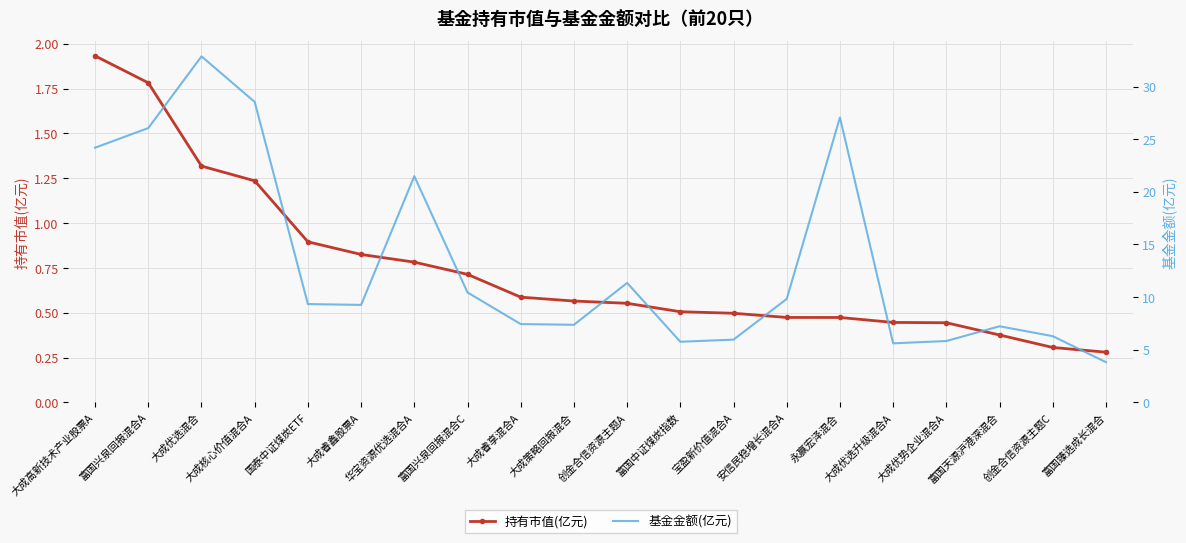

Which series has the largest range (max minus min)?

基金金额(亿元)